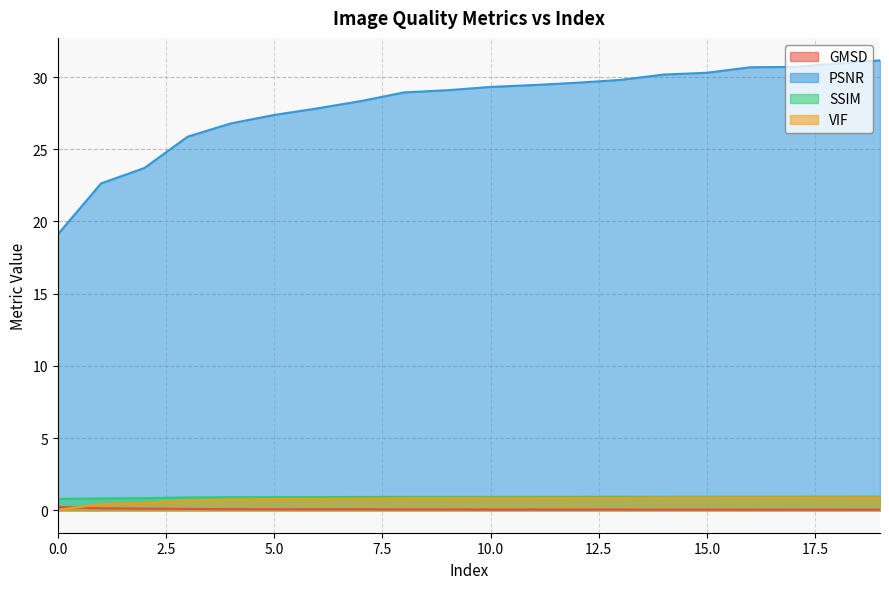

What are all the series names shown in the legend?

GMSD, PSNR, SSIM, VIF